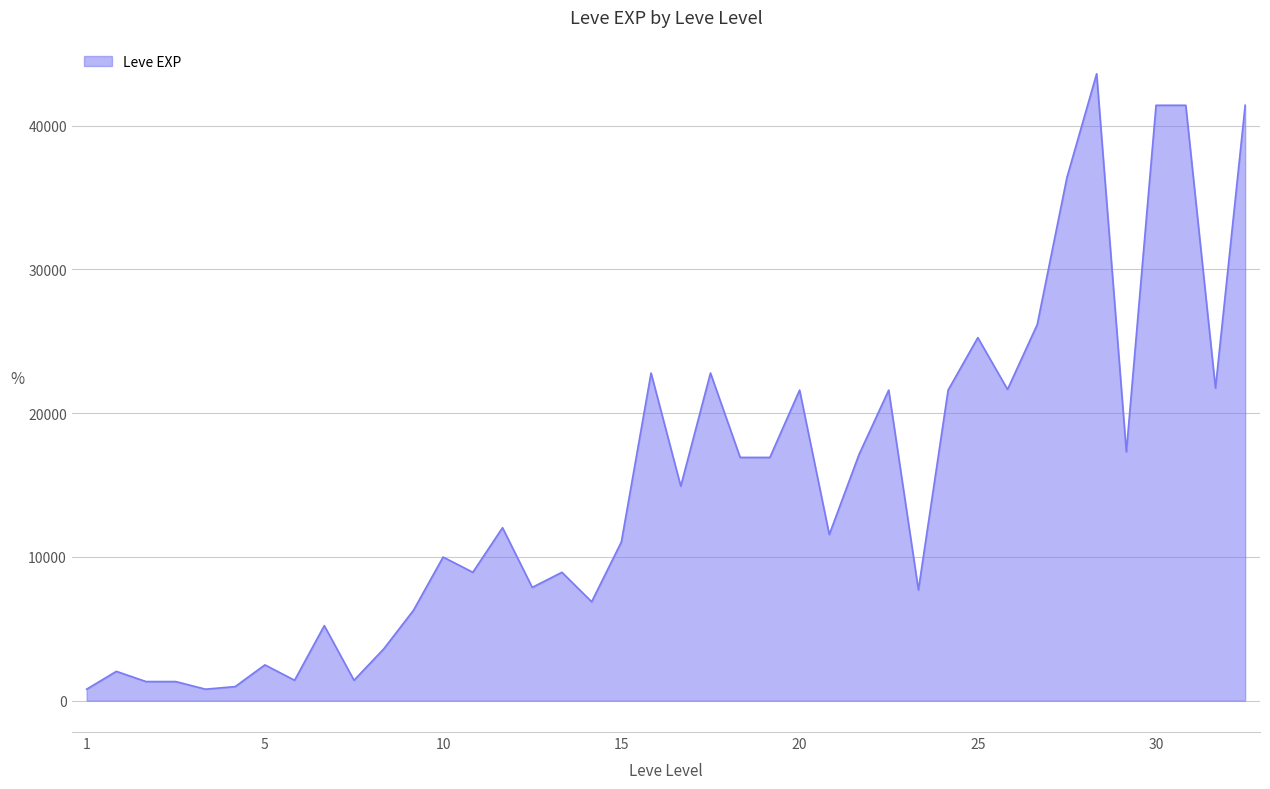

What is the average value?

15131